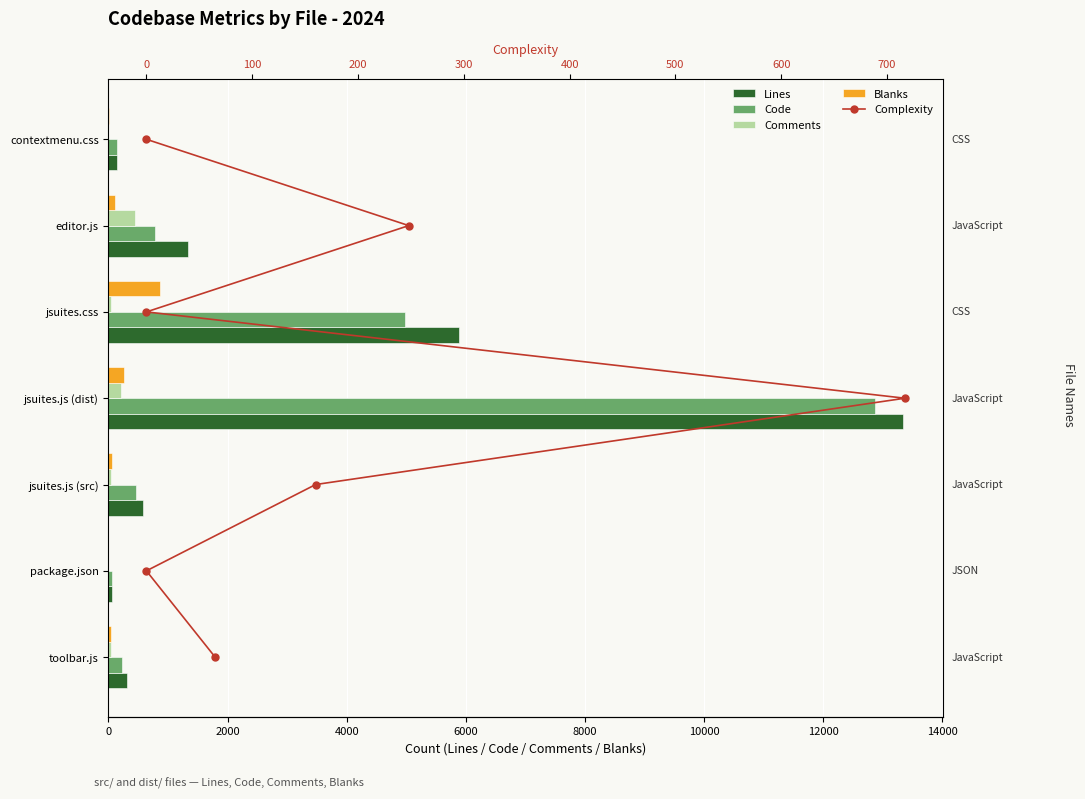

What is the value of the Lines bar at the 1st from the left?

310